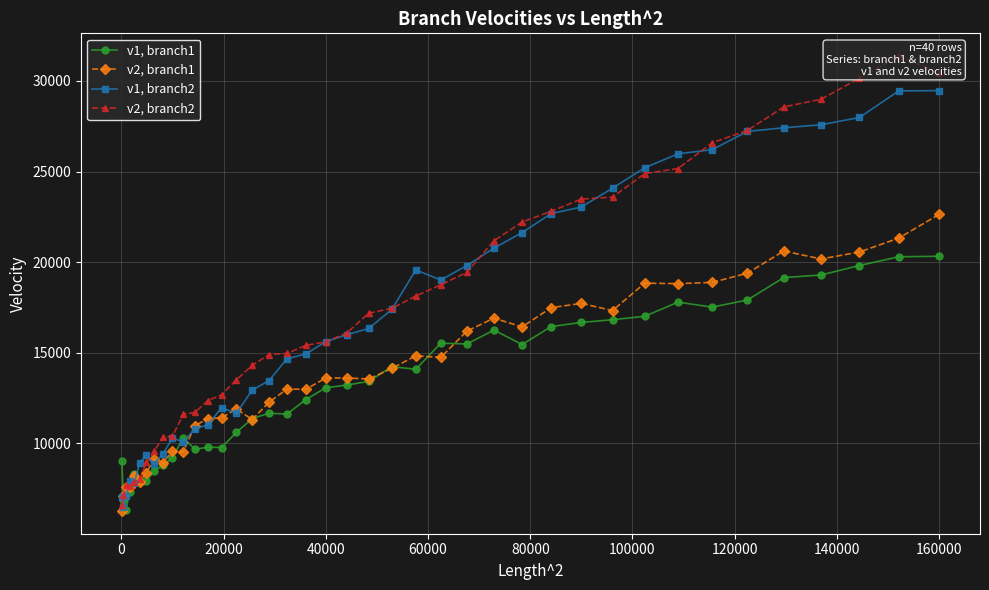

True or false: v1, branch1 has more than 0 points higher than both neighbors.

True